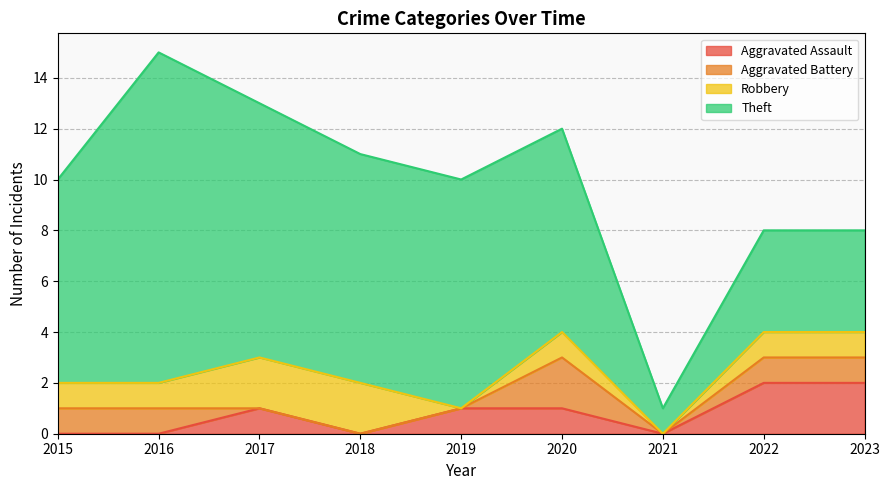

What value does the Theft series have at 2021?

1